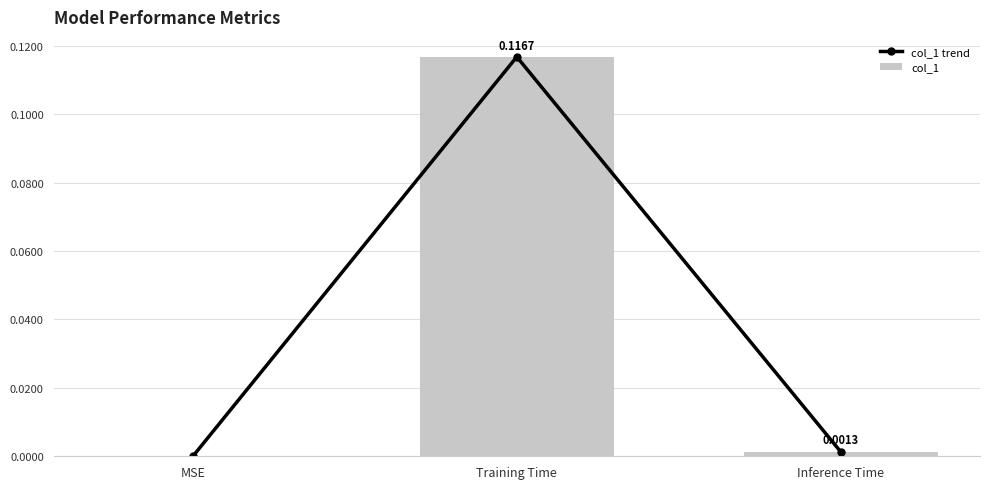

How many groups of bars are there?

3